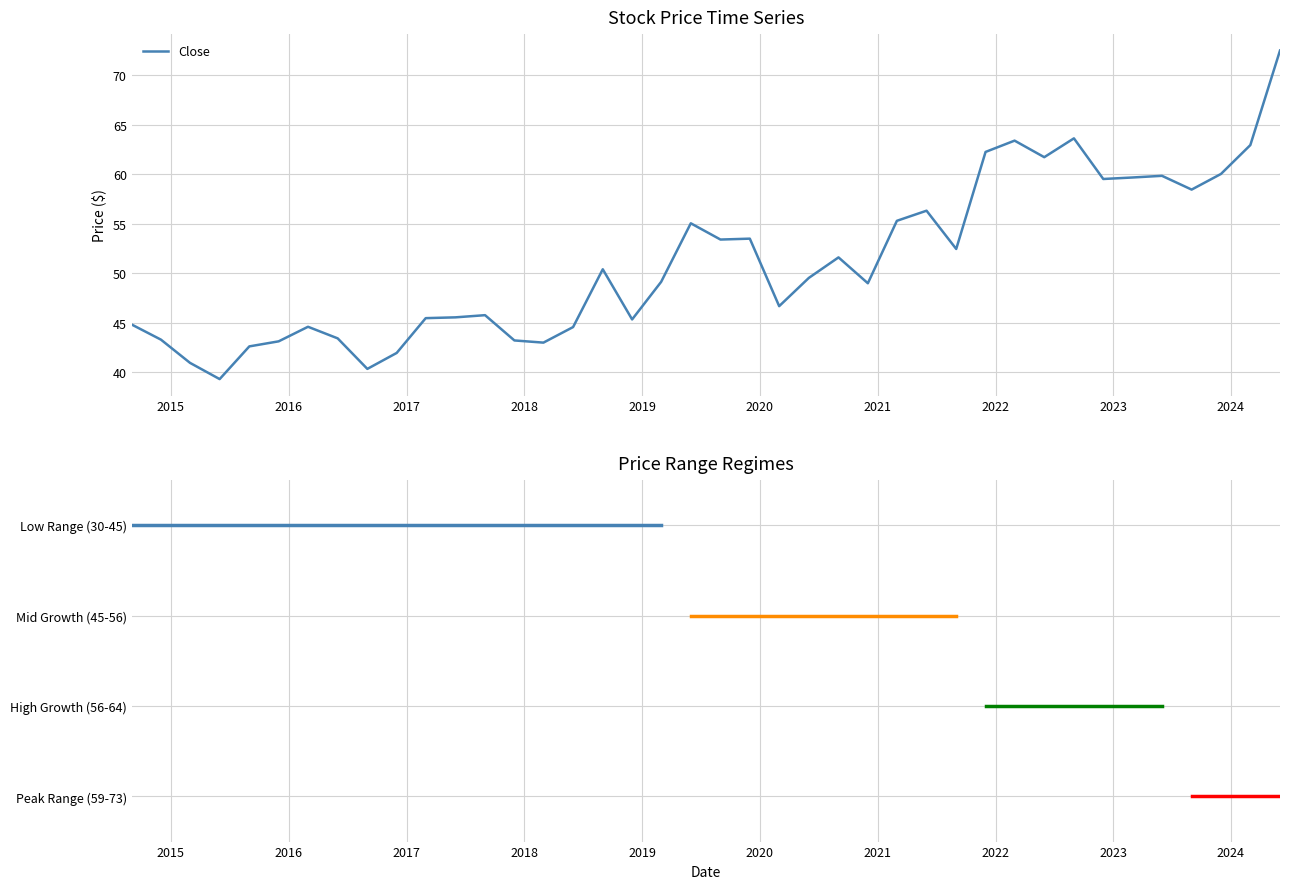

What is the minimum value shown in the chart?

39.3